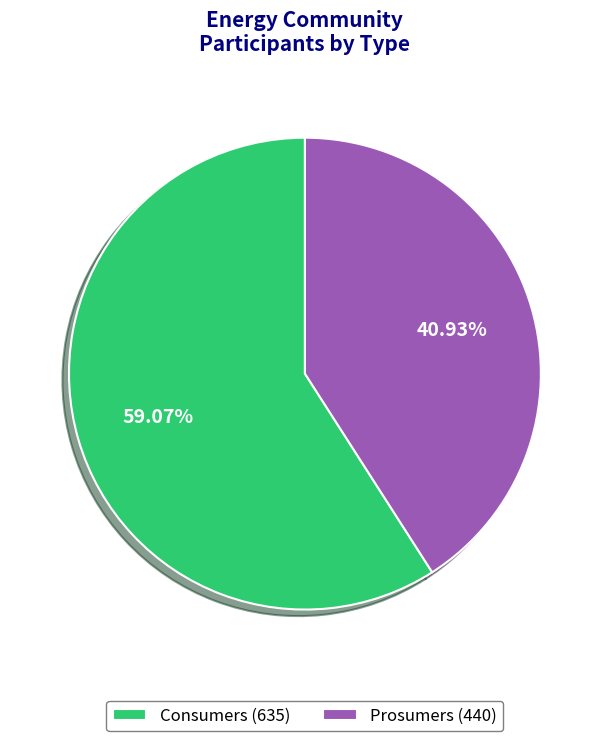

What is the total percentage of Consumers and Prosumers?

100.0%